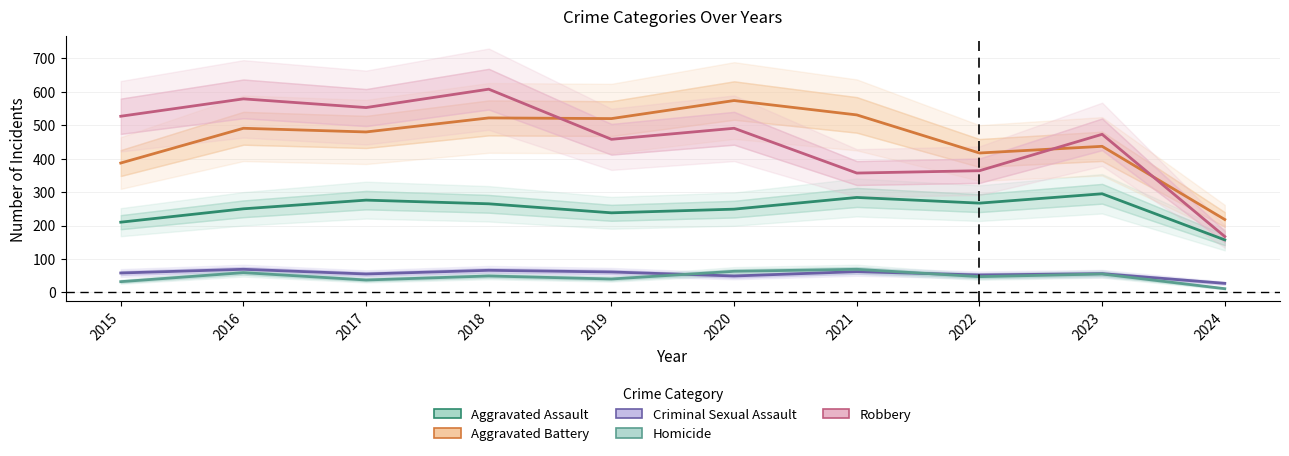

What is the total value across all series at 2024?

580